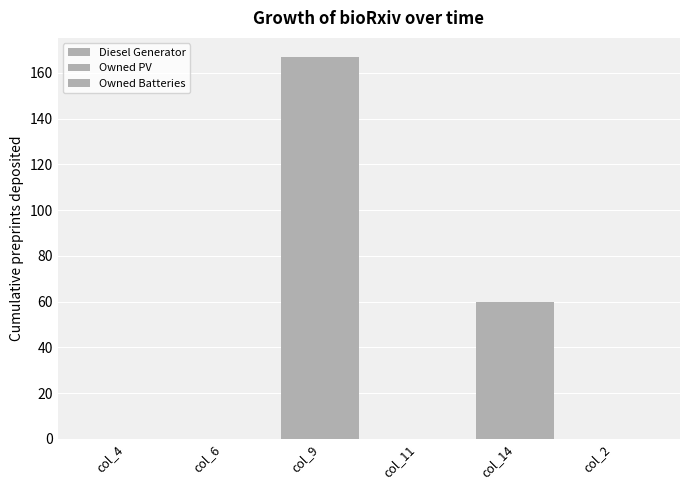

Reading left to right, extract all data points from this chart.

Diesel Generator: col_4=0	col_6=0	col_9=167	col_11=0	col_14=60	col_2=0
Owned PV: col_4=0	col_6=0	col_9=0	col_11=0	col_14=0	col_2=0
Owned Batteries: col_4=0	col_6=0	col_9=0	col_11=0	col_14=0	col_2=0